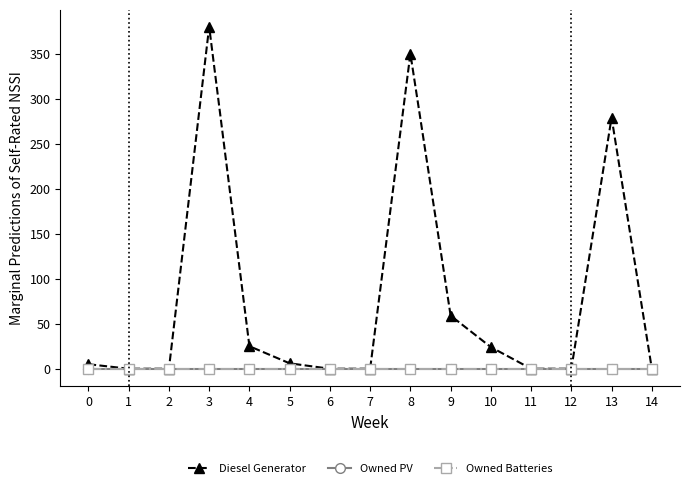

What is the value of the Diesel Generator point at the 6th from the left?

6